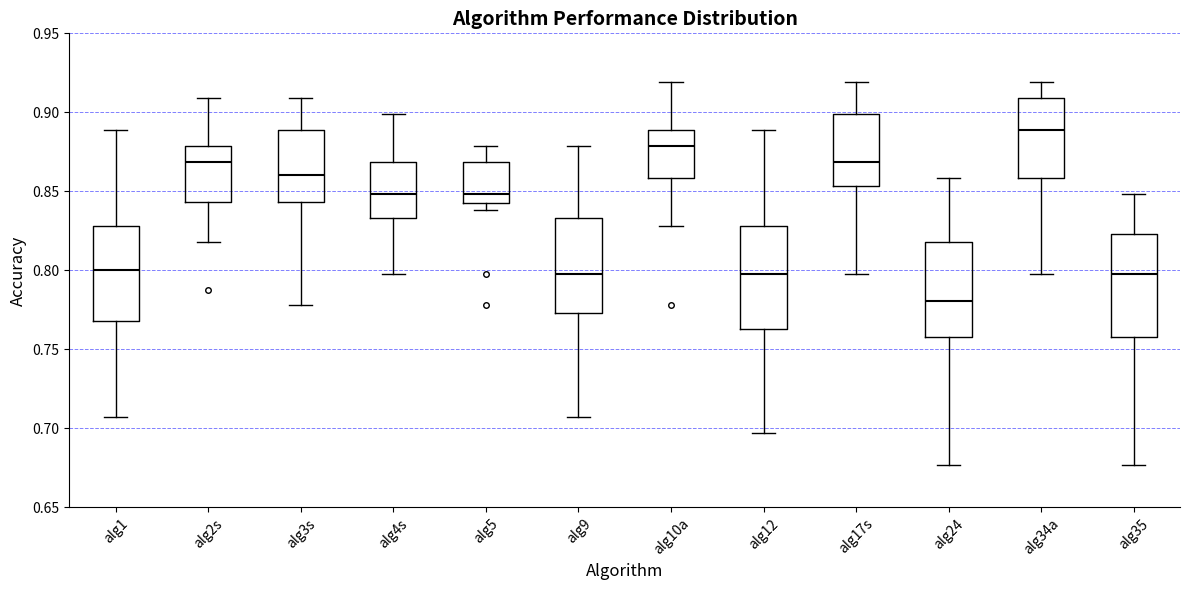

Where does the median line of the box for alg10a sit on the y-axis? The values are not printed on the chart, so give them approximately, as read against the axis.

0.880